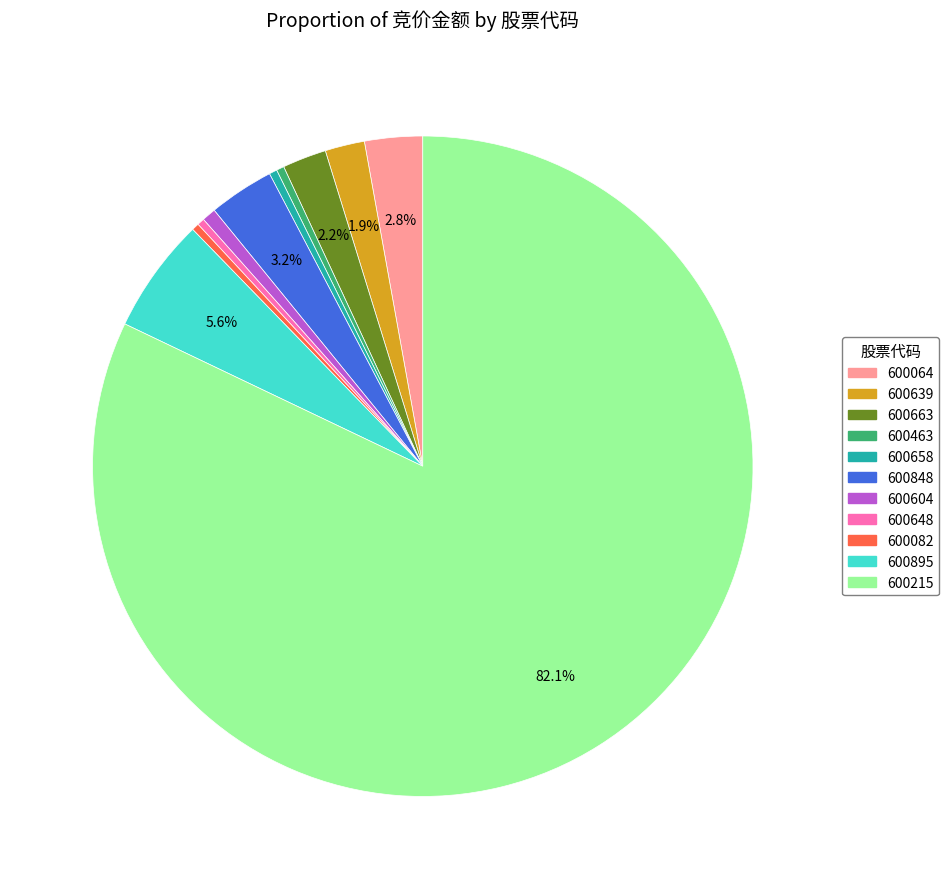

Does 600215 account for over 50% of the chart?

Yes